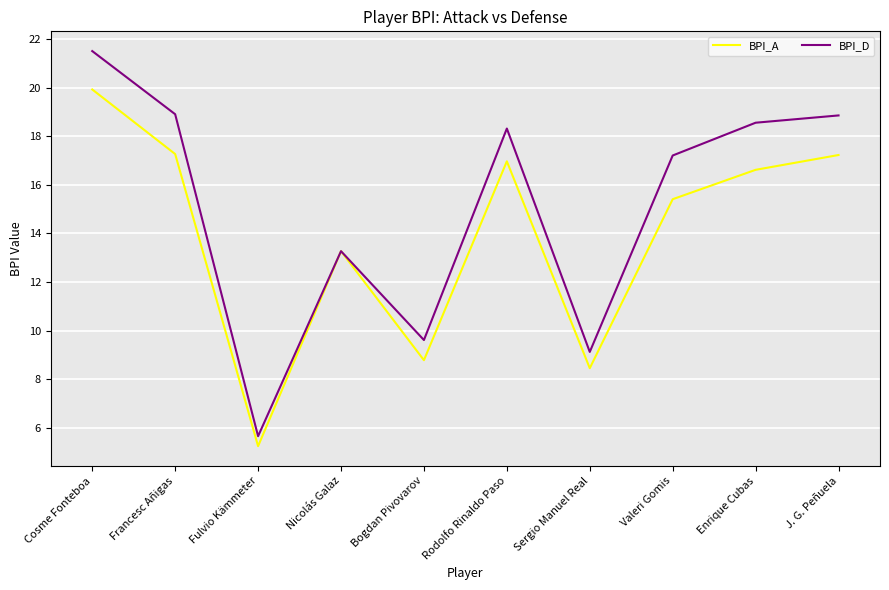

Does the chart have visible grid lines?

Yes